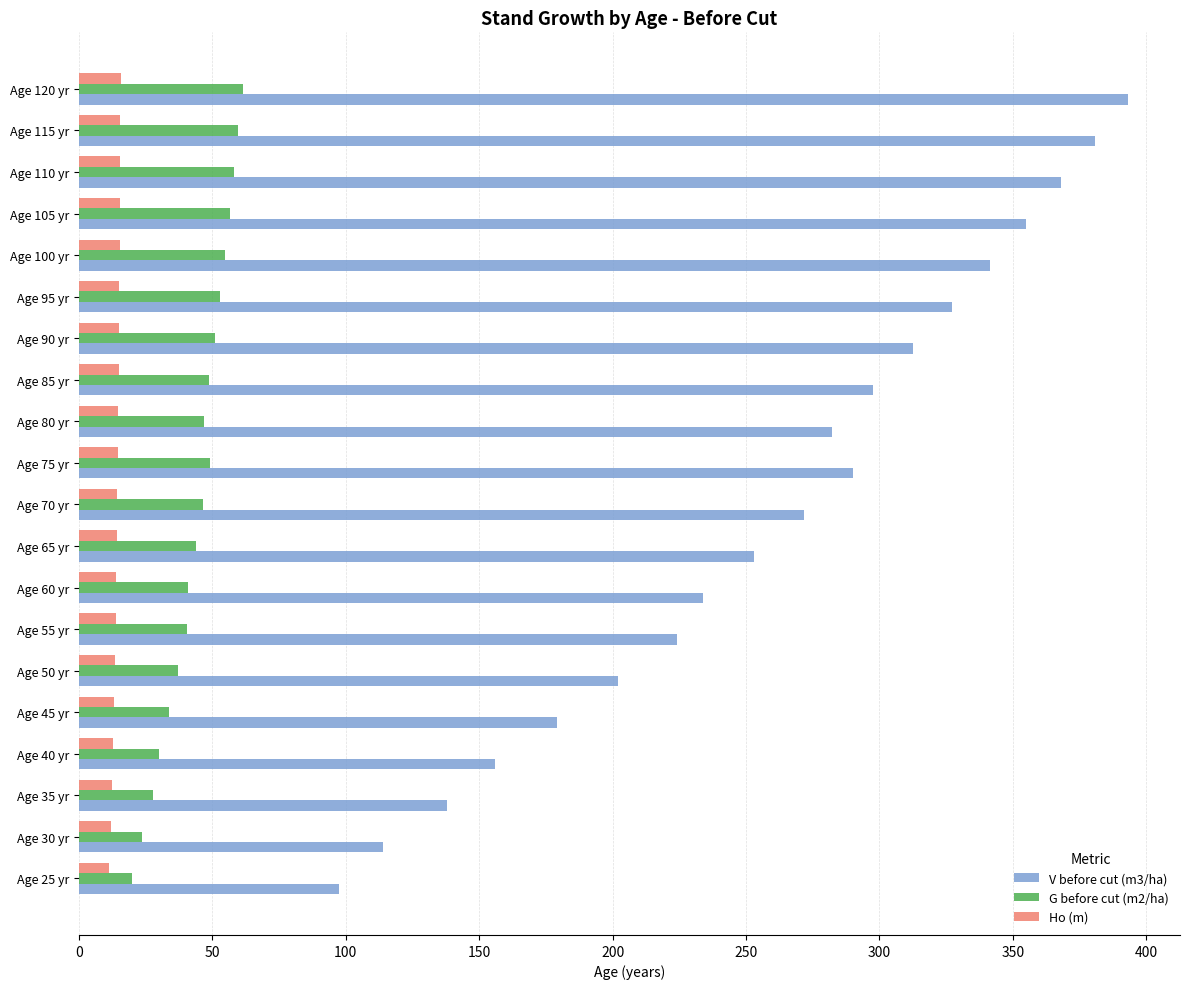

The value of V before cut (m3/ha) at Age 50 yr is 201.9. True or false?

True